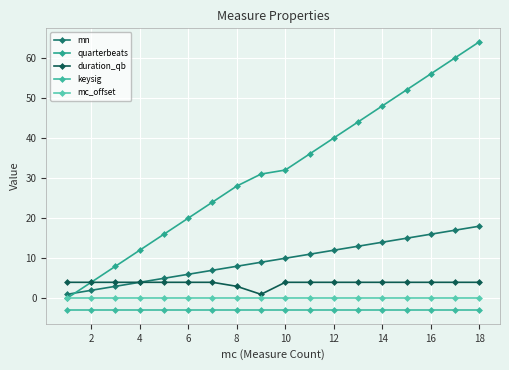

In duration_qb, how many points are lower than both neighbors (excluding endpoints)?

1